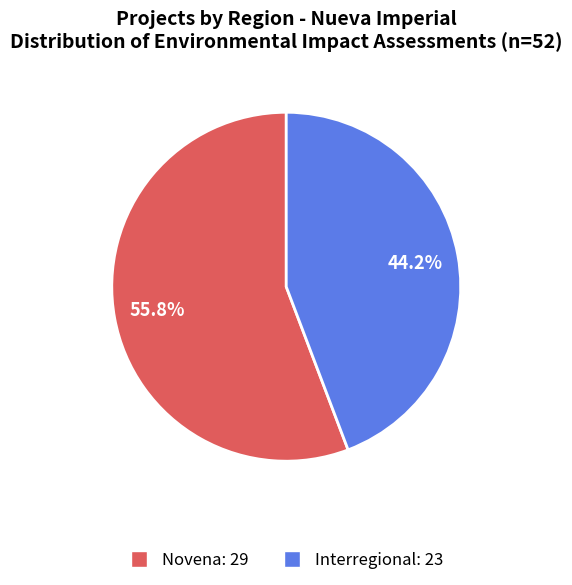

Which slice is the smallest?

Interregional